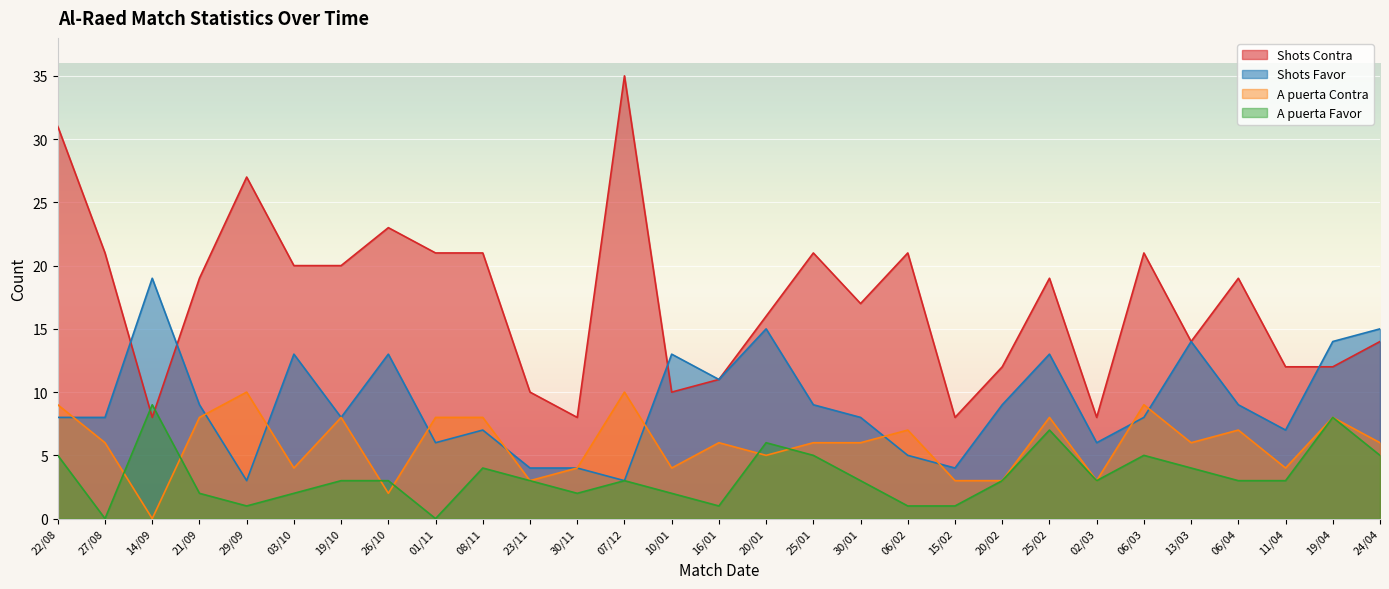

Reading right to left, list all the values displayed in this chart.

Shots Favor: 24/04=15	19/04=14	11/04=7	06/04=9	13/03=14	06/03=8	02/03=6	25/02=13	20/02=9	15/02=4	06/02=5	30/01=8	25/01=9	20/01=15	16/01=11	10/01=13	07/12=3	30/11=4	23/11=4	08/11=7	01/11=6	26/10=13	19/10=8	03/10=13	29/09=3	21/09=9	14/09=19	27/08=8	22/08=8
Shots Contra: 24/04=14	19/04=12	11/04=12	06/04=19	13/03=14	06/03=21	02/03=8	25/02=19	20/02=12	15/02=8	06/02=21	30/01=17	25/01=21	20/01=16	16/01=11	10/01=10	07/12=35	30/11=8	23/11=10	08/11=21	01/11=21	26/10=23	19/10=20	03/10=20	29/09=27	21/09=19	14/09=8	27/08=21	22/08=31
A puerta Favor: 24/04=5	19/04=8	11/04=3	06/04=3	13/03=4	06/03=5	02/03=3	25/02=7	20/02=3	15/02=1	06/02=1	30/01=3	25/01=5	20/01=6	16/01=1	10/01=2	07/12=3	30/11=2	23/11=3	08/11=4	01/11=0	26/10=3	19/10=3	03/10=2	29/09=1	21/09=2	14/09=9	27/08=0	22/08=5
A puerta Contra: 24/04=6	19/04=8	11/04=4	06/04=7	13/03=6	06/03=9	02/03=3	25/02=8	20/02=3	15/02=3	06/02=7	30/01=6	25/01=6	20/01=5	16/01=6	10/01=4	07/12=10	30/11=4	23/11=3	08/11=8	01/11=8	26/10=2	19/10=8	03/10=4	29/09=10	21/09=8	14/09=0	27/08=6	22/08=9